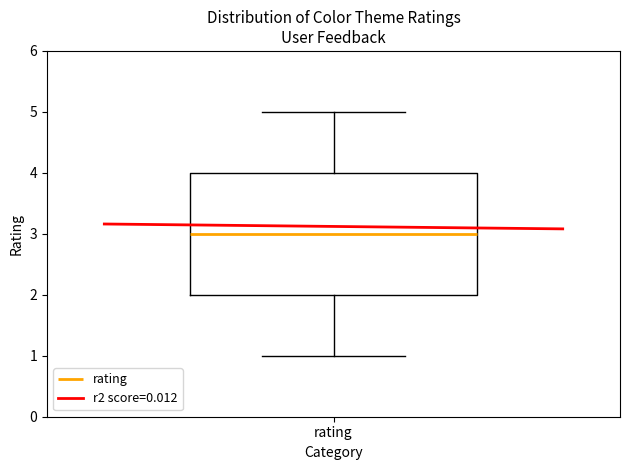

Where is the upper edge of the box for rating on the y-axis? The values are not printed on the chart, so give them approximately, as read against the axis.

4